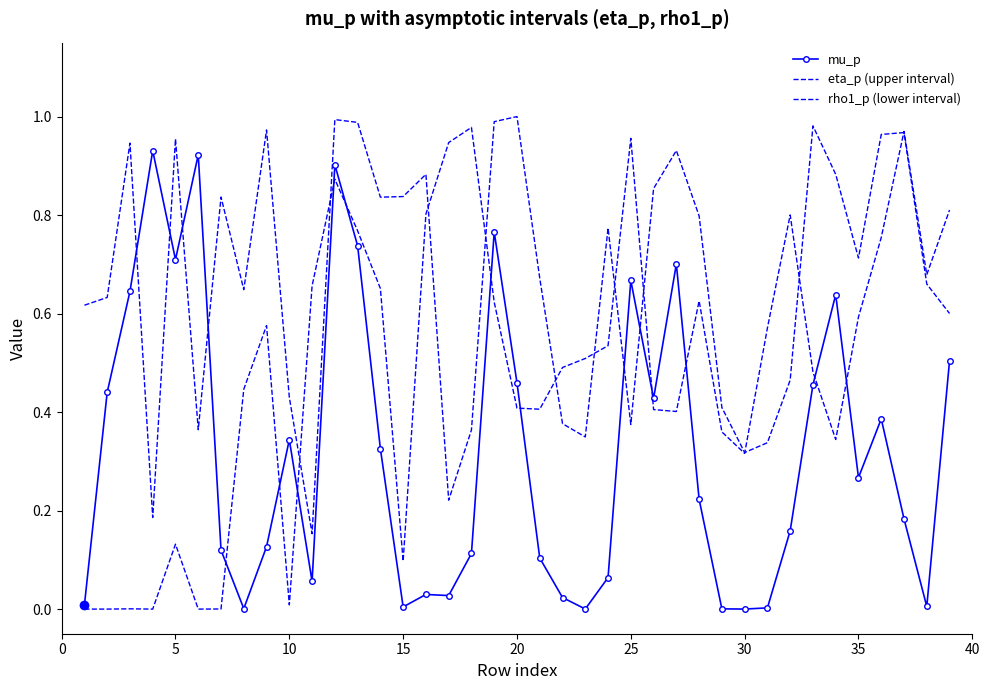

Where is the first local minimum for mu_p?

5